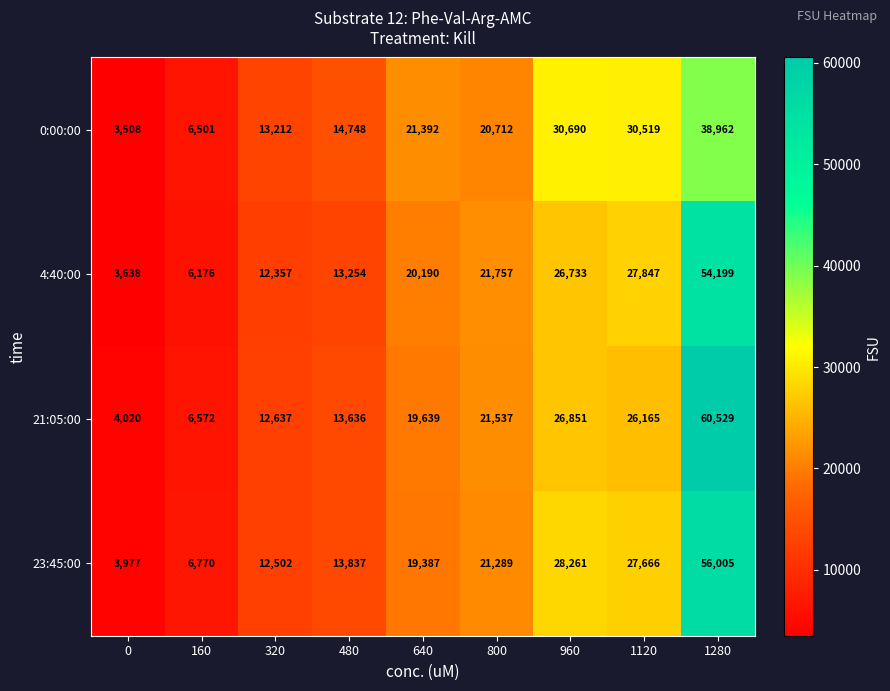

At which category is the sum across all series the highest?

1280